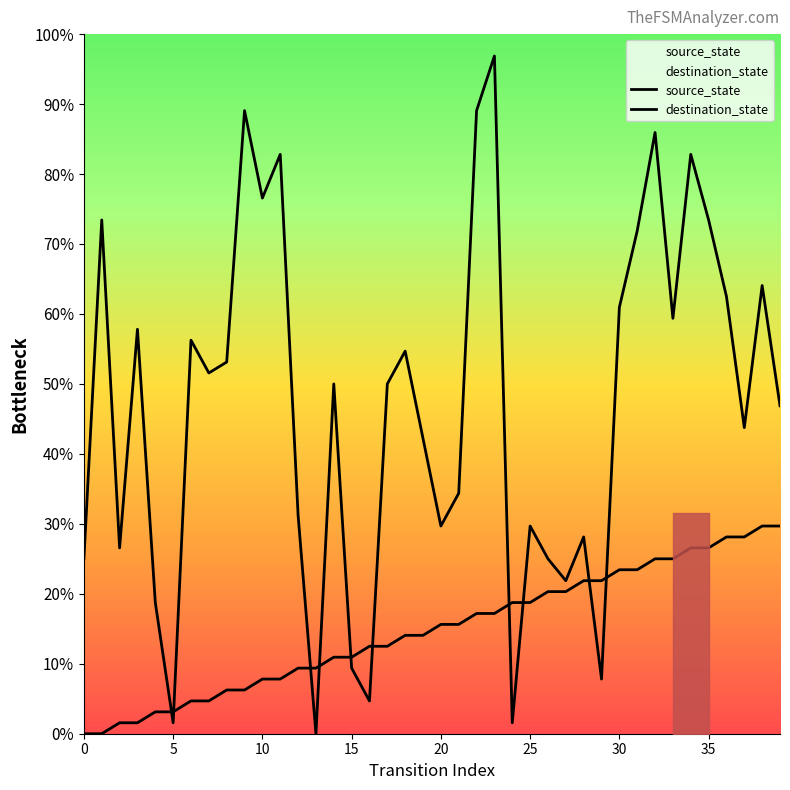

How many times do destination_state and source_state cross each other?

10